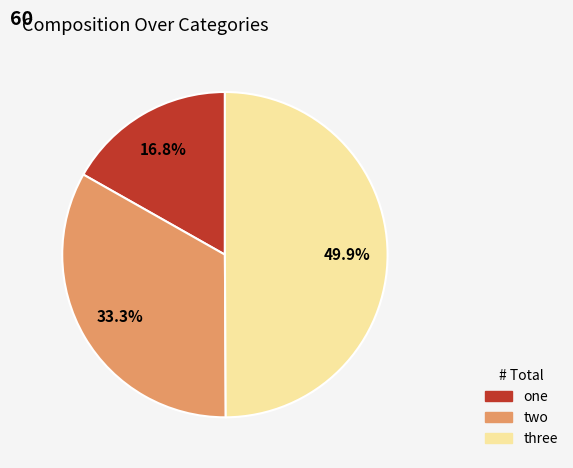

To the nearest percent, what is the difference between the one and three slice percentages?

33%